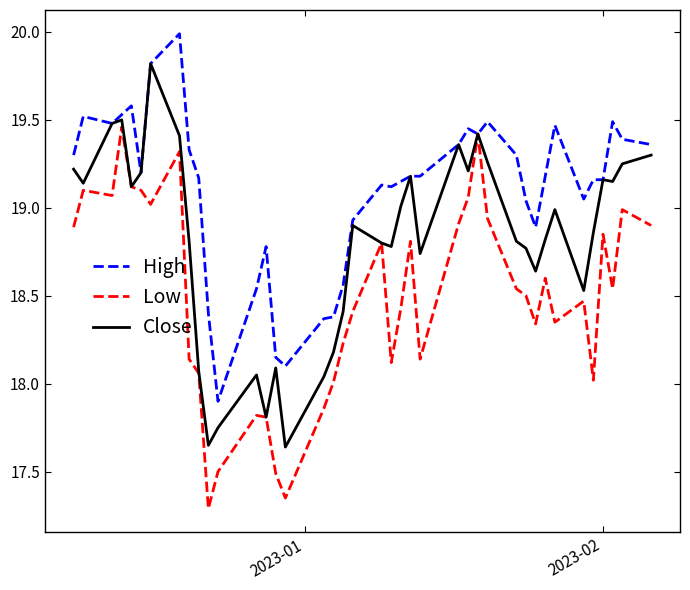

Count the number of categories in the chart.

40